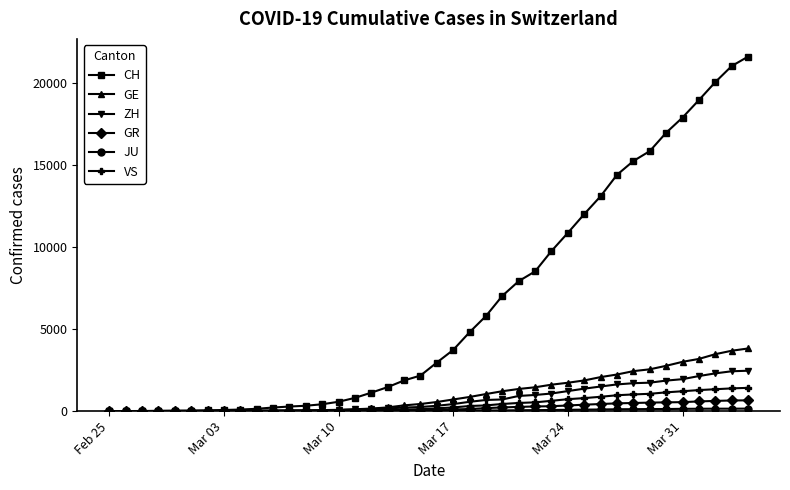

What is the greatest value displayed?

21593